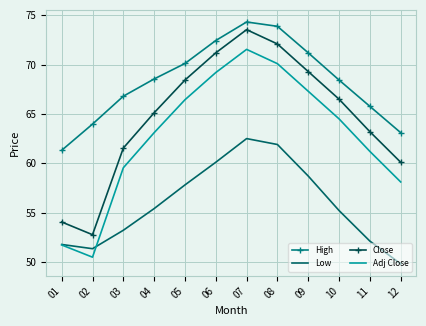

True or false: Low and High cross at least once.

False